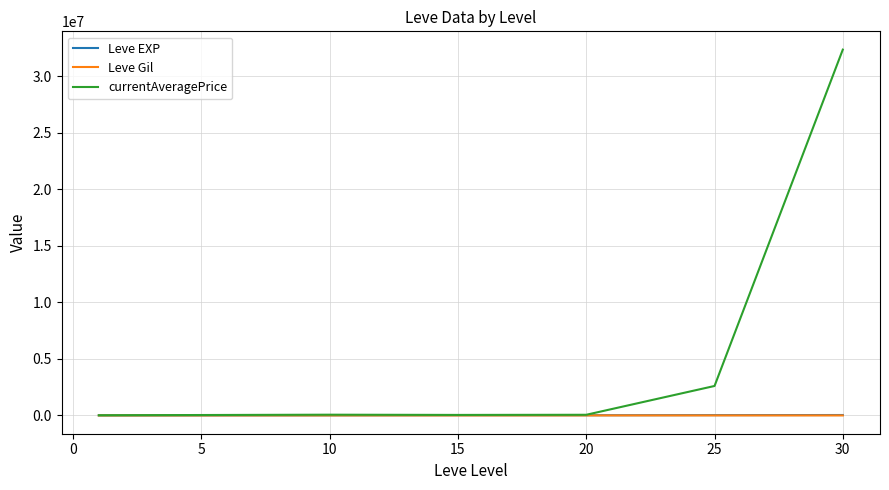

Which series has the widest spread of values?

currentAveragePrice